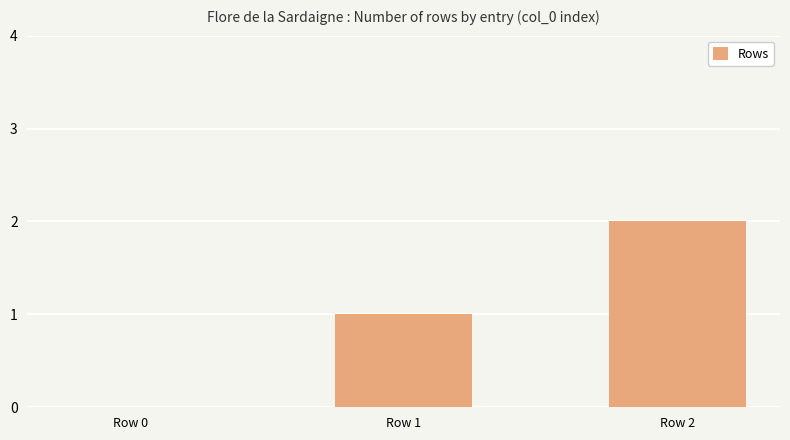

At which category does the chart reach its peak across all series?

Row 2